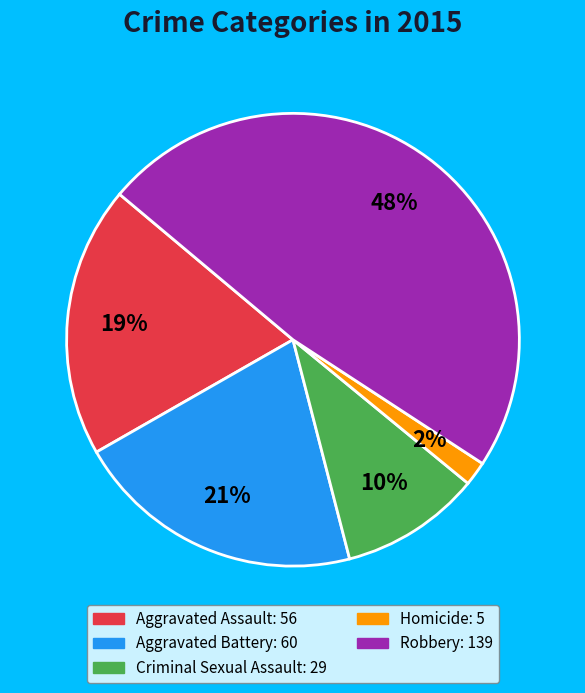

To the nearest percent, what portion does Robbery represent?

48%